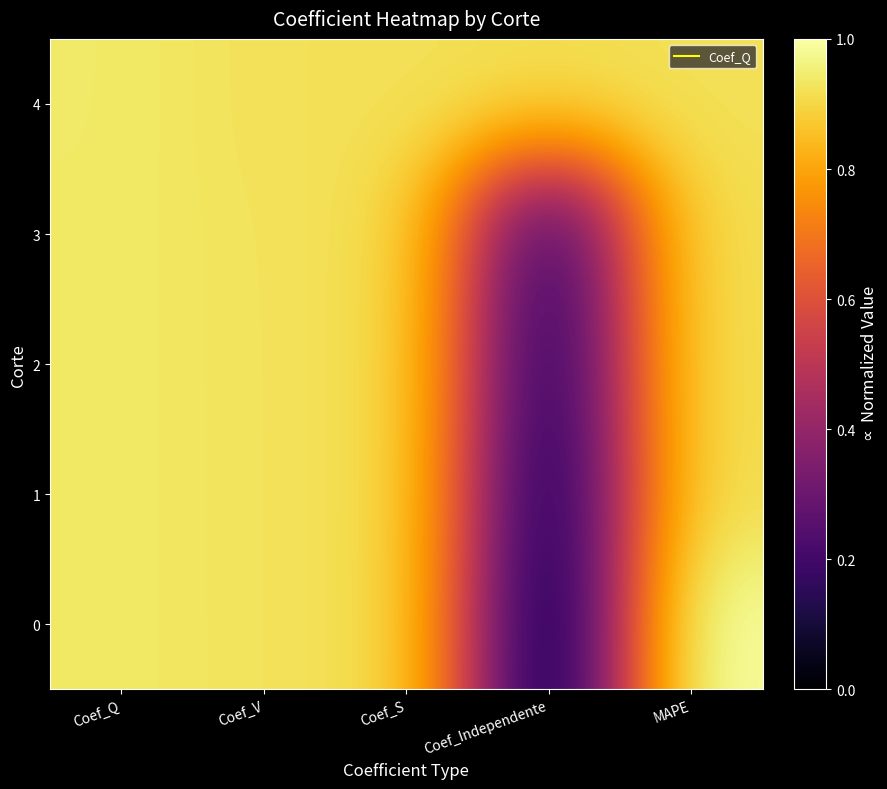

Rank the series by their maximum value, from lowest to highest.

1, 2, 3, 4, 0